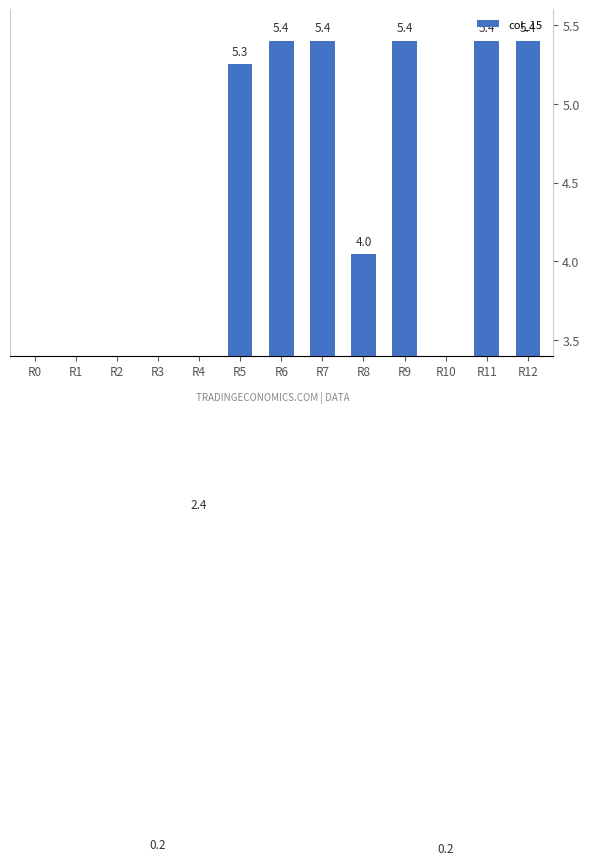

Approximately how many times larger is the value at R12 compared to R6?

1.0